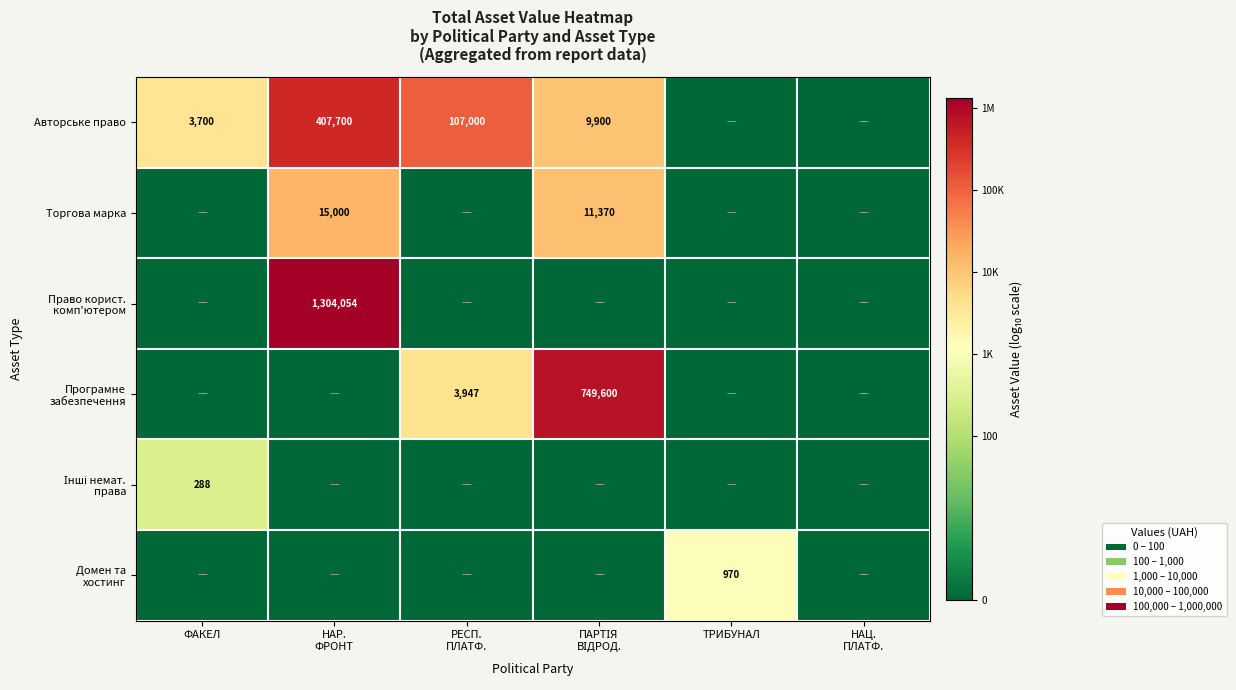

The Авторське право series shows 3700 at ФАКЕЛ. True or false?

True